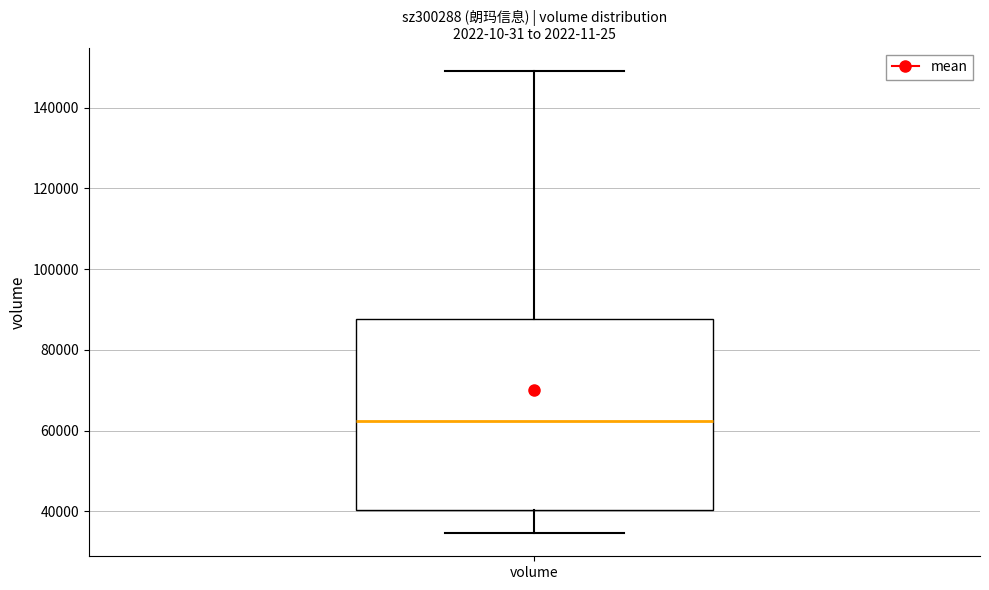

Transcribe this box plot: give where the median line is, the range the box spans, and where the two whiskers end, as read against the y-axis. The values are not printed on the chart, so give them approximately, as read against the axis.

median 62000, box 40000 to 88000, whiskers 34000 to 150000